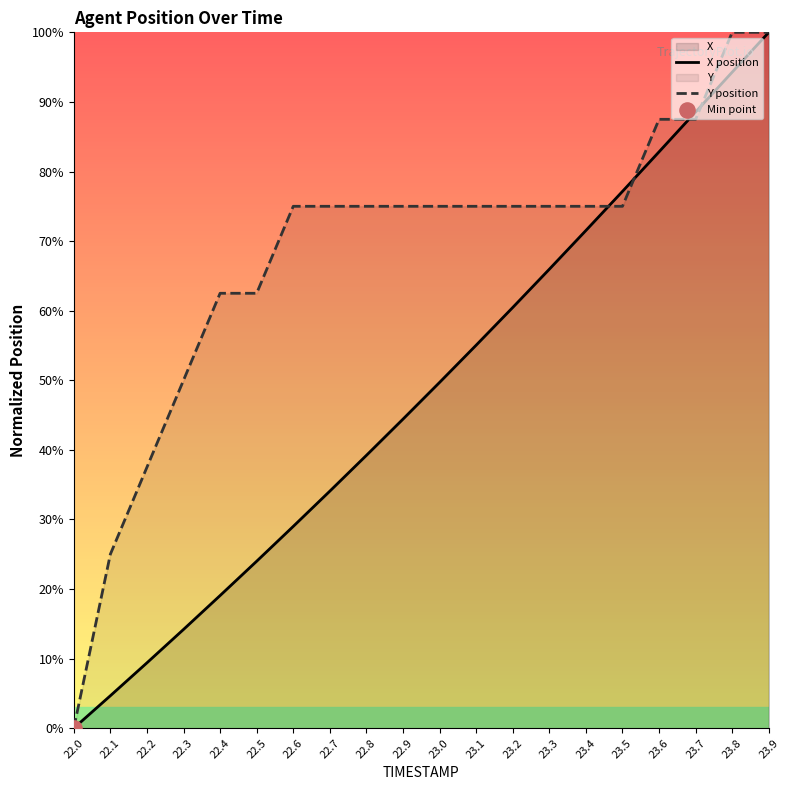

At which category is the sum across all series the highest?

23.9